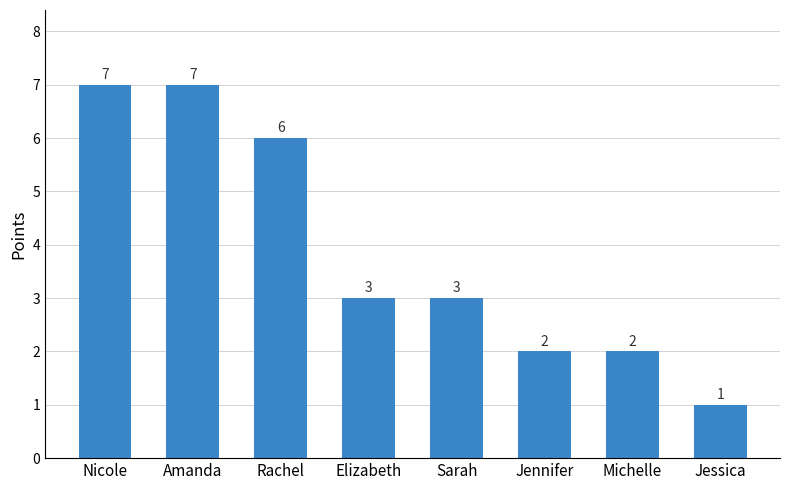

How many data points does each series have?

8